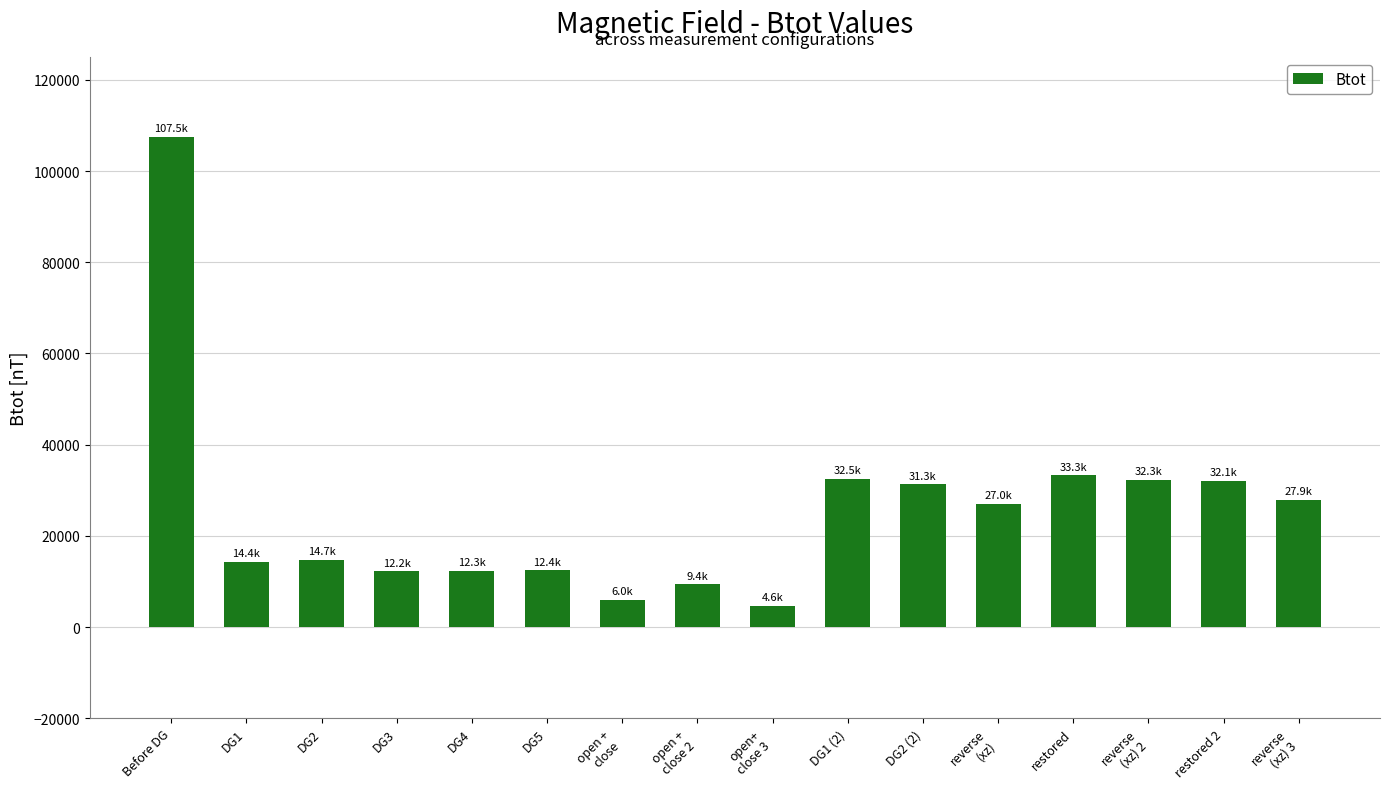

Approximately how many times larger is the value at DG4 compared to DG1 (2)?

0.4